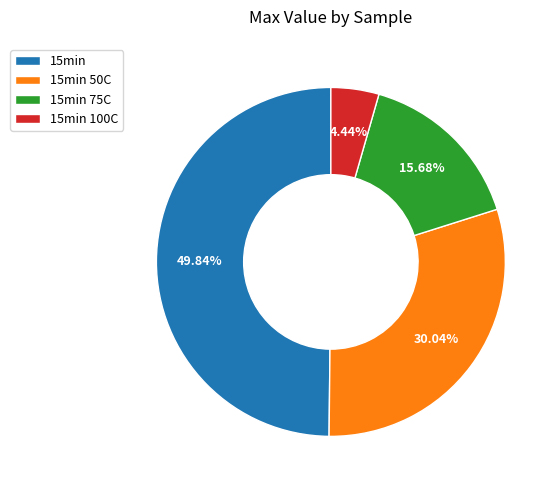

Is 15min 50C the majority of the pie?

No